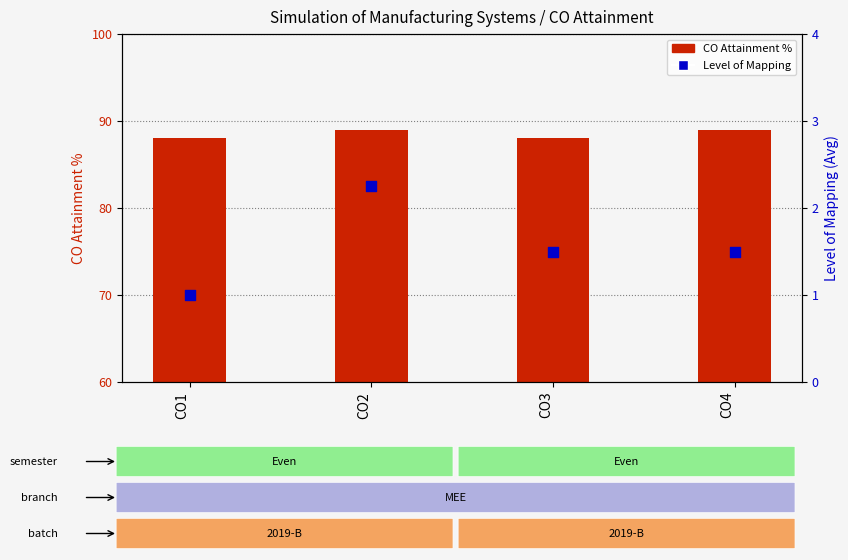

Is the value of Level of Mapping at CO4 greater than the value of CO Attainment % at CO3?

No